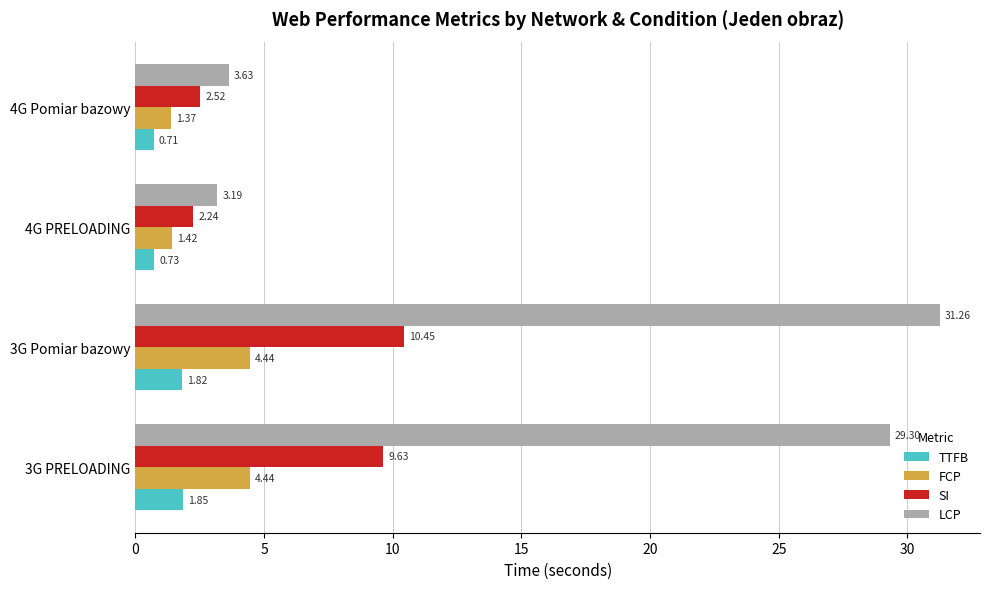

At which label does TTFB reach its minimum?

4G Pomiar bazowy